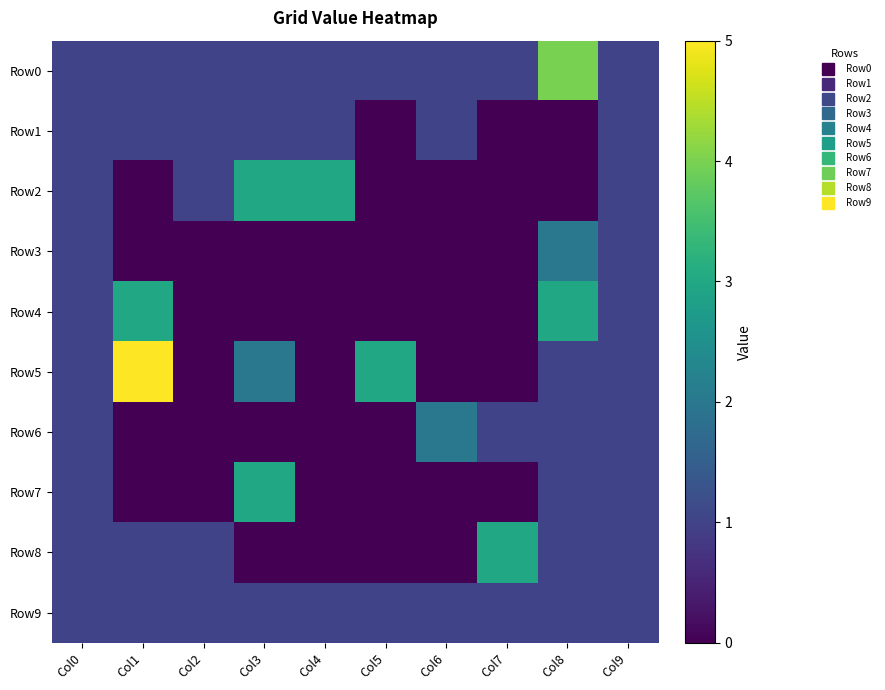

Between Col0 and Col5, which is larger?

Col0